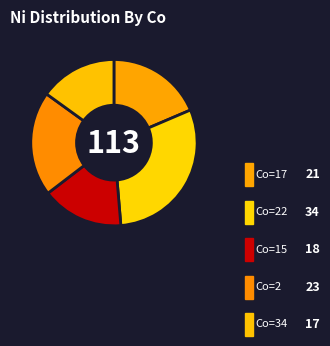

Which category has the biggest portion of the pie?

22